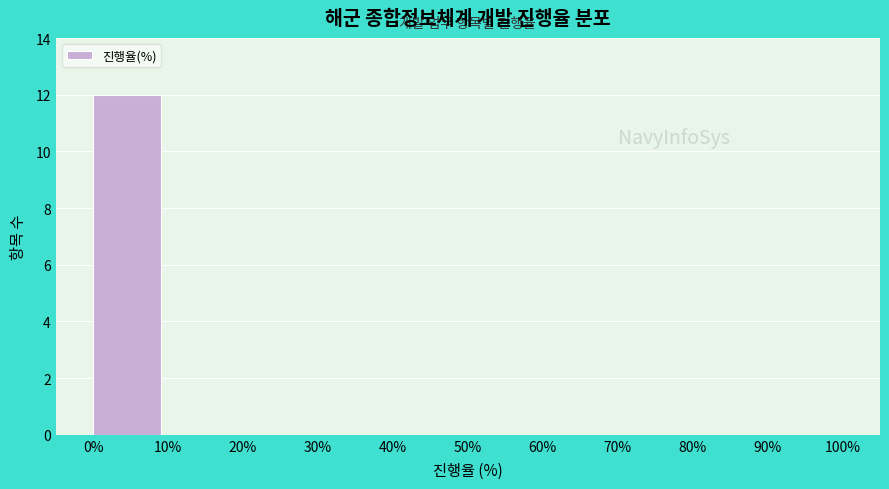

Reading left to right, transcribe this chart: for each bar, give the range it covers on the x-axis and its height. The values are not printed on the chart, so give them approximately, as read against the axis.

0% to 10%: 12
10% to 20%: 0
20% to 30%: 0
30% to 40%: 0
40% to 50%: 0
50% to 60%: 0
60% to 70%: 0
70% to 80%: 0
80% to 90%: 0
90% to 100%: 0